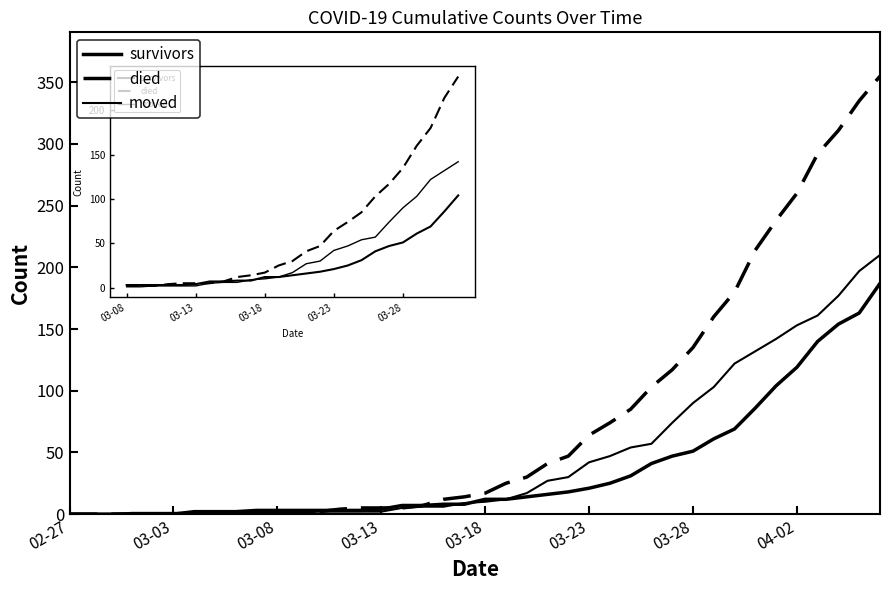

How many lines are shown in the chart?

3